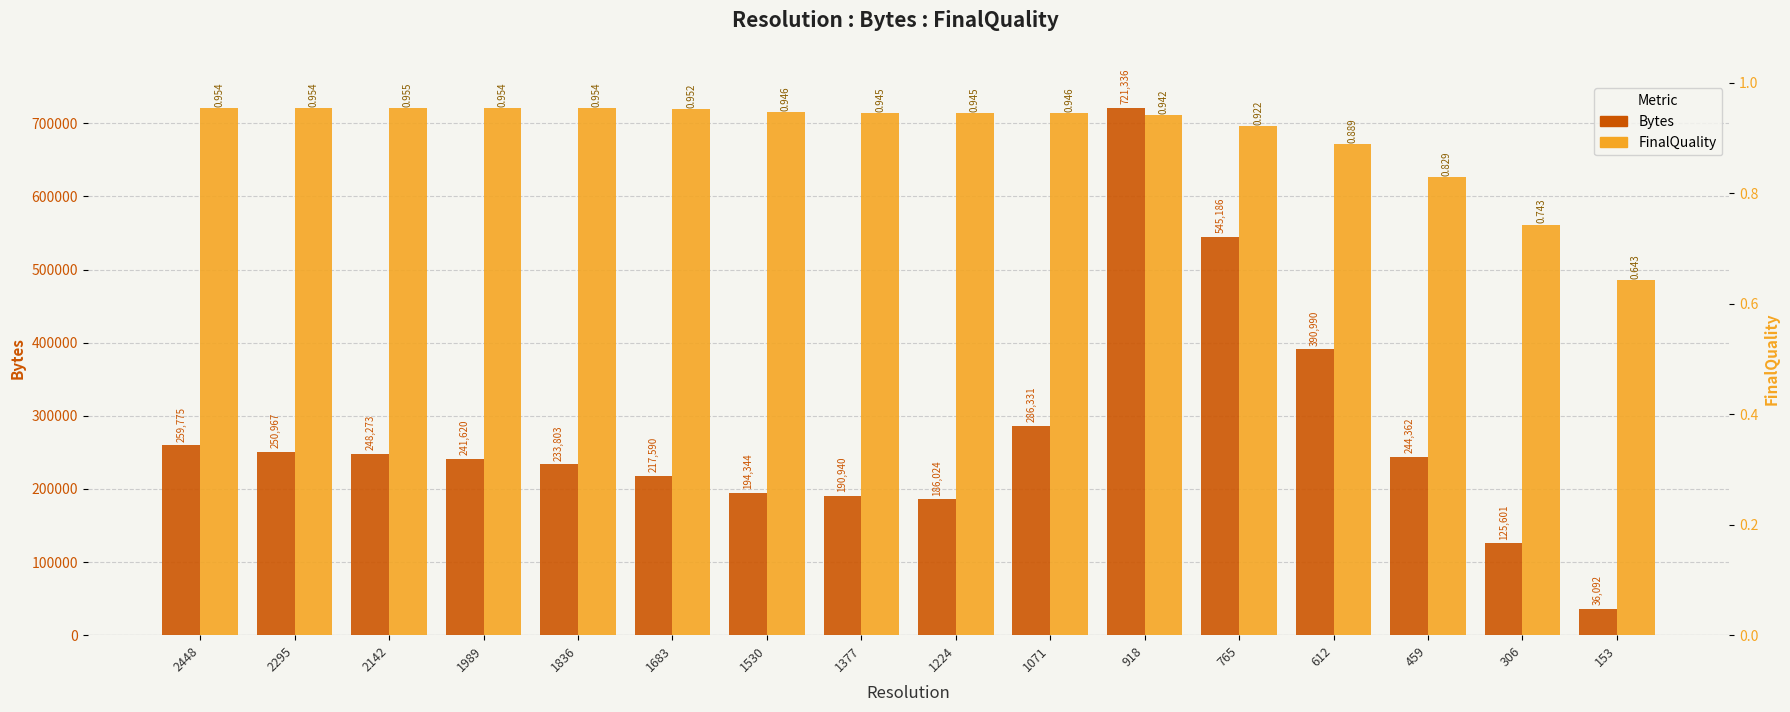

Rank the series by their average value, from lowest to highest.

FinalQuality, Bytes